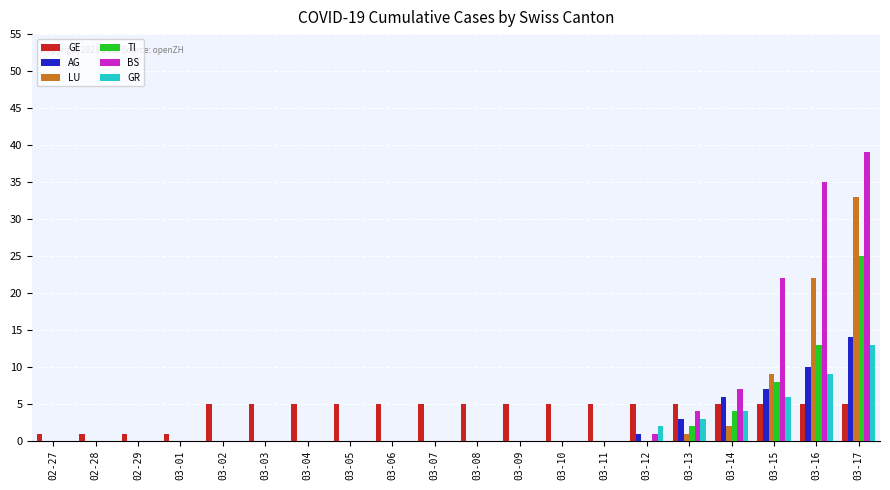

How many categories are shown in the chart?

20